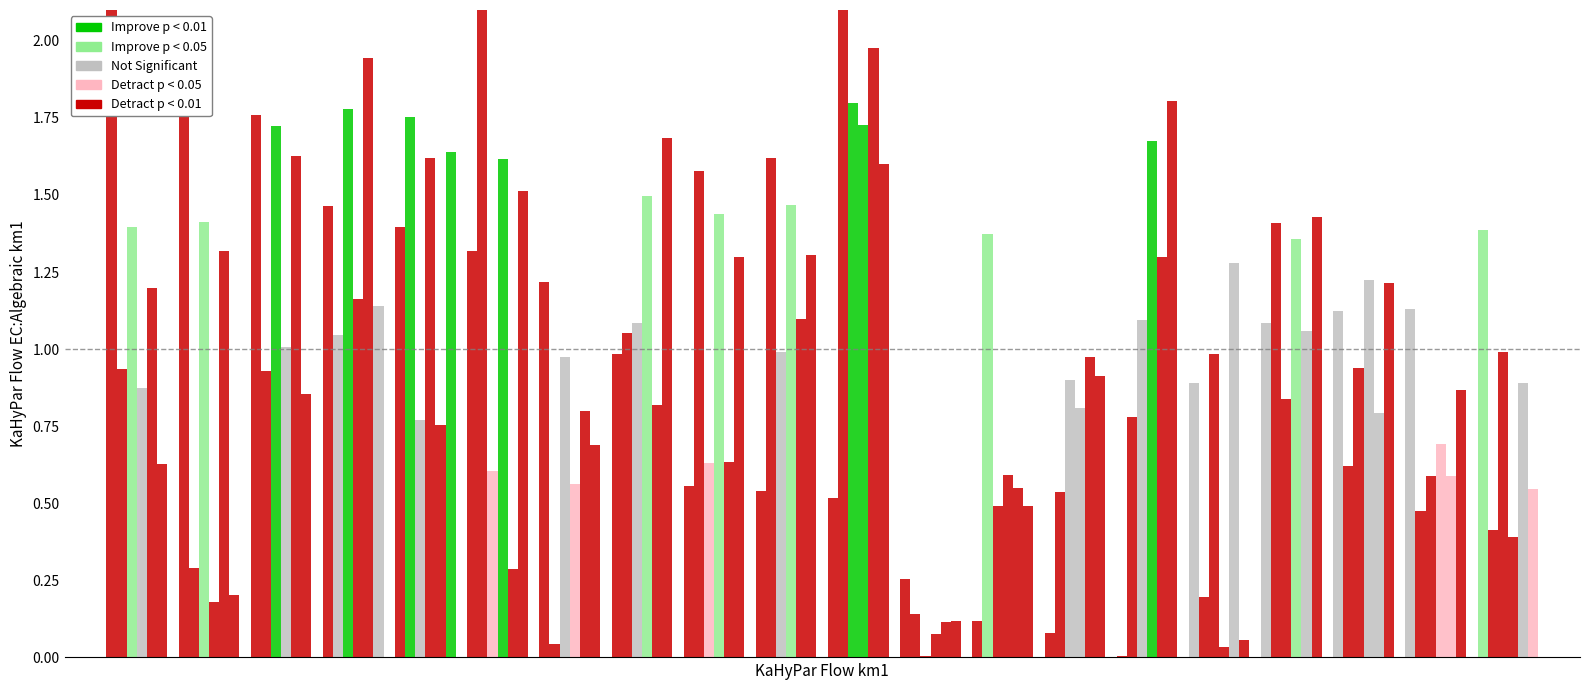

How many bars are there in each group?

6